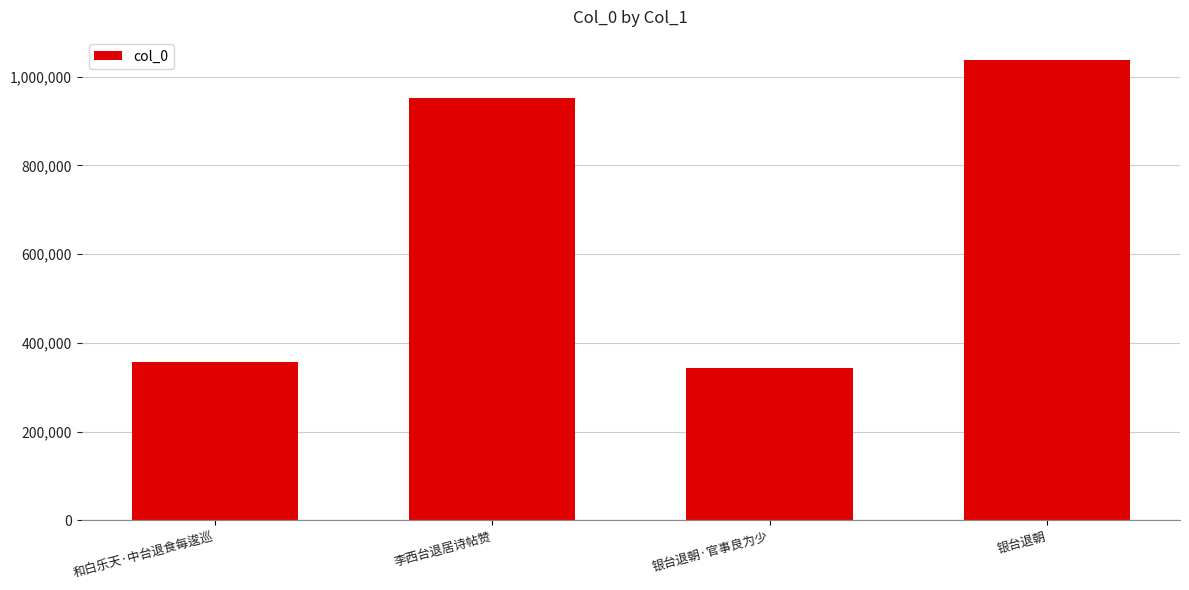

What is the label of the 4th bar from the right?

和白乐天·中台退食每逡巡